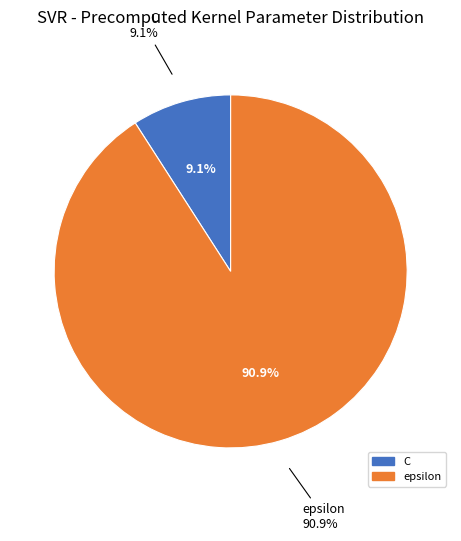

To the nearest percent, what is the difference between the largest and smallest slice percentages?

82%